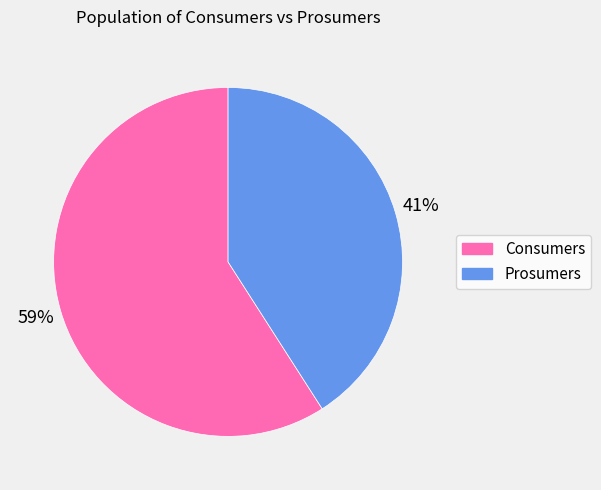

Is there any slice that represents more than half of the pie?

Yes